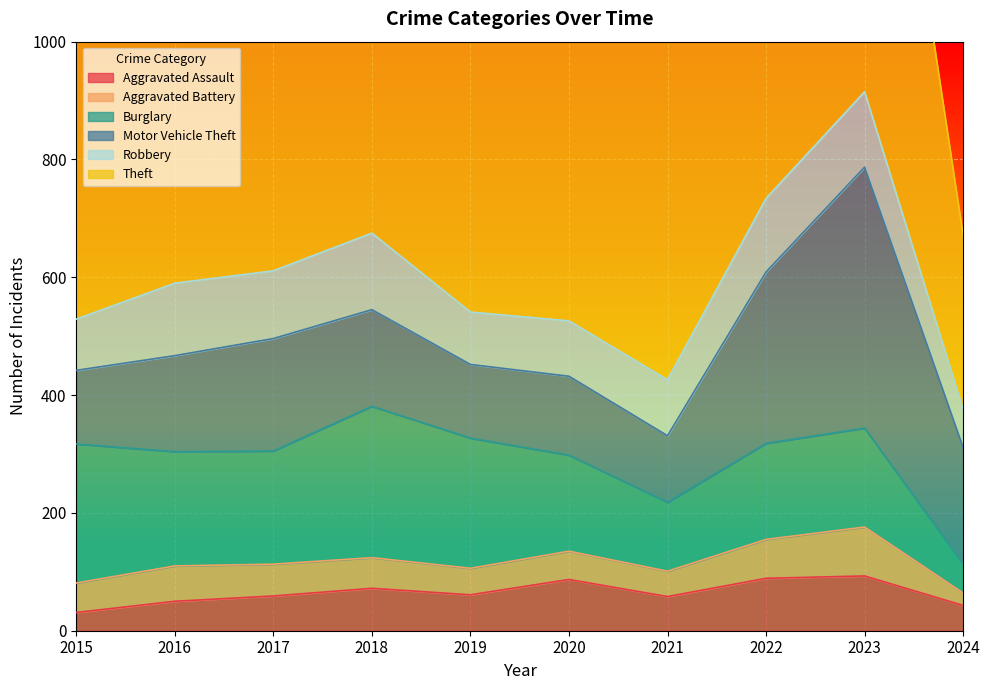

Where is the first local maximum for Burglary?

2018